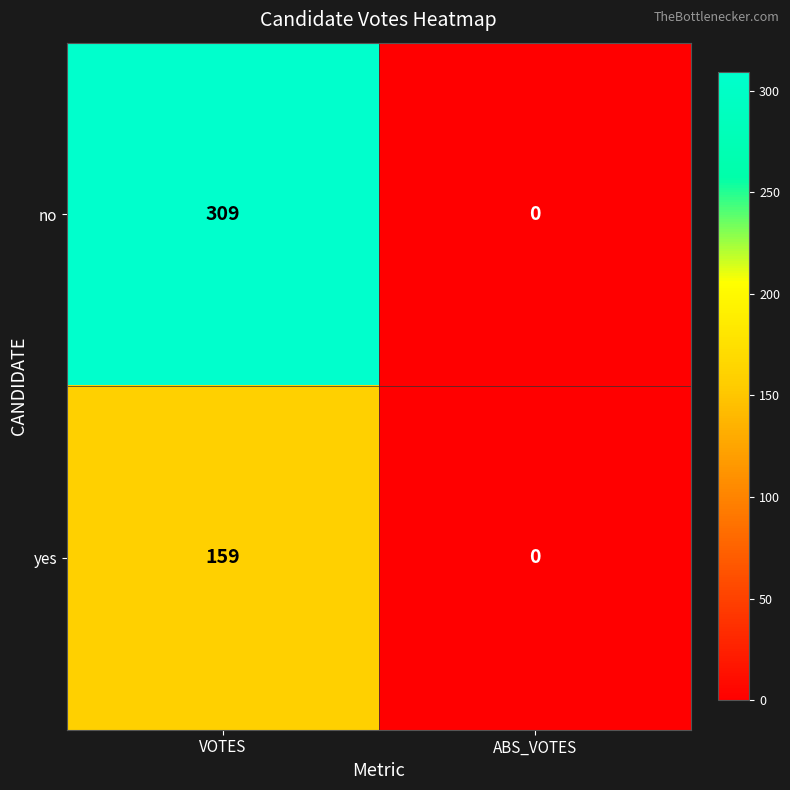

What is the average value of the yes series?

80